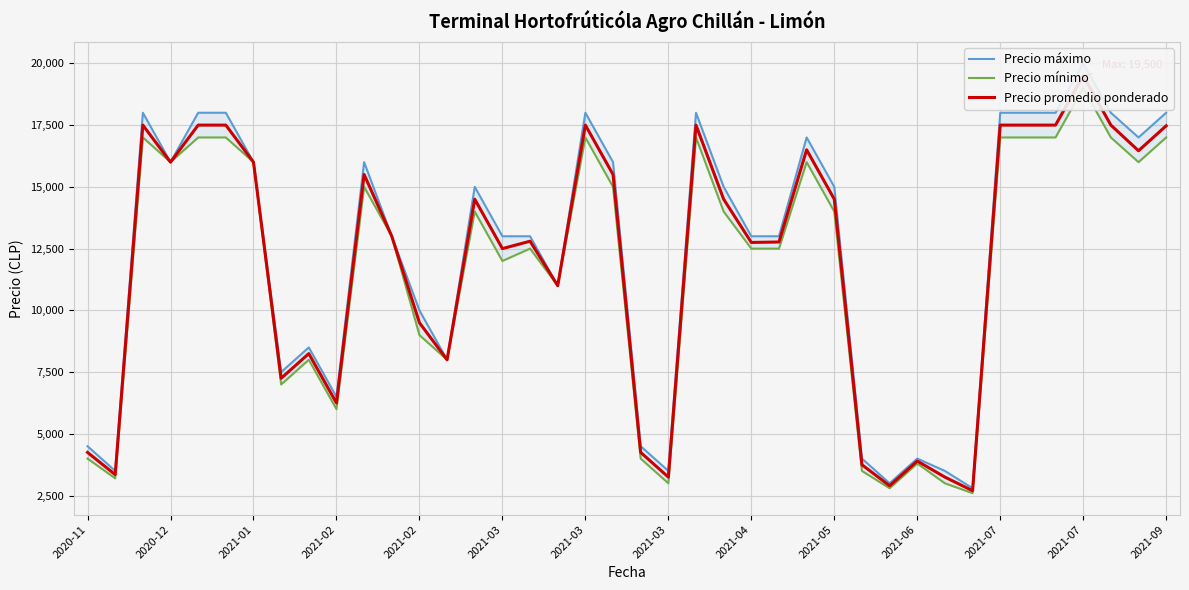

Reading left to right, transcribe all the data shown in this chart.

Precio máximo: 4500	3500	18000	16000	18000	18000	16000	7500	8500	6500	16000	13000	10000	8000	15000	13000	13000	11000	18000	16000	4500	3500	18000	15000	13000	13000	17000	15000	4000	3000	4000	3500	2800	18000	18000	18000	20000	18000	17000	18000
Precio mínimo: 4000	3200	17000	16000	17000	17000	16000	7000	8000	6000	15000	13000	9000	8000	14000	12000	12500	11000	17000	15000	4000	3000	17000	14000	12500	12500	16000	14000	3500	2800	3800	3000	2600	17000	17000	17000	19000	17000	16000	17000
Precio promedio ponderado: 4250	3350	17500	16000	17500	17500	16000	7250	8250	6250	15500	13000	9500	8000	14500	12500	12800	11000	17500	15500	4250	3250	17500	14500	12750	12768	16500	14500	3750	2900	3900	3250	2700	17500	17500	17500	19500	17500	16462	17472